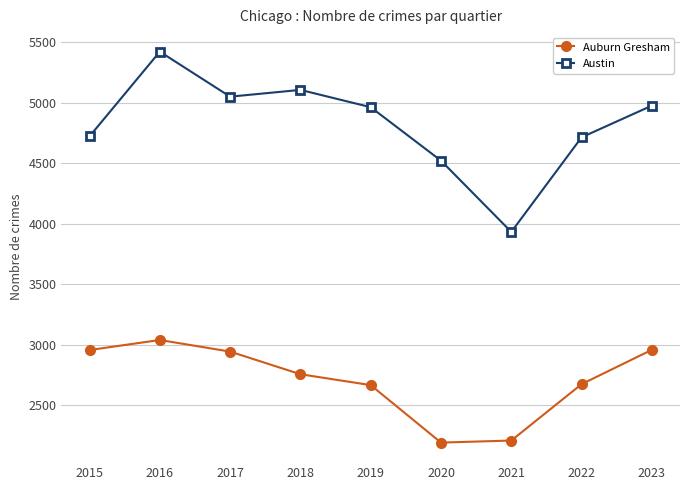

True or false: Austin has more than 2 points higher than both neighbors.

False